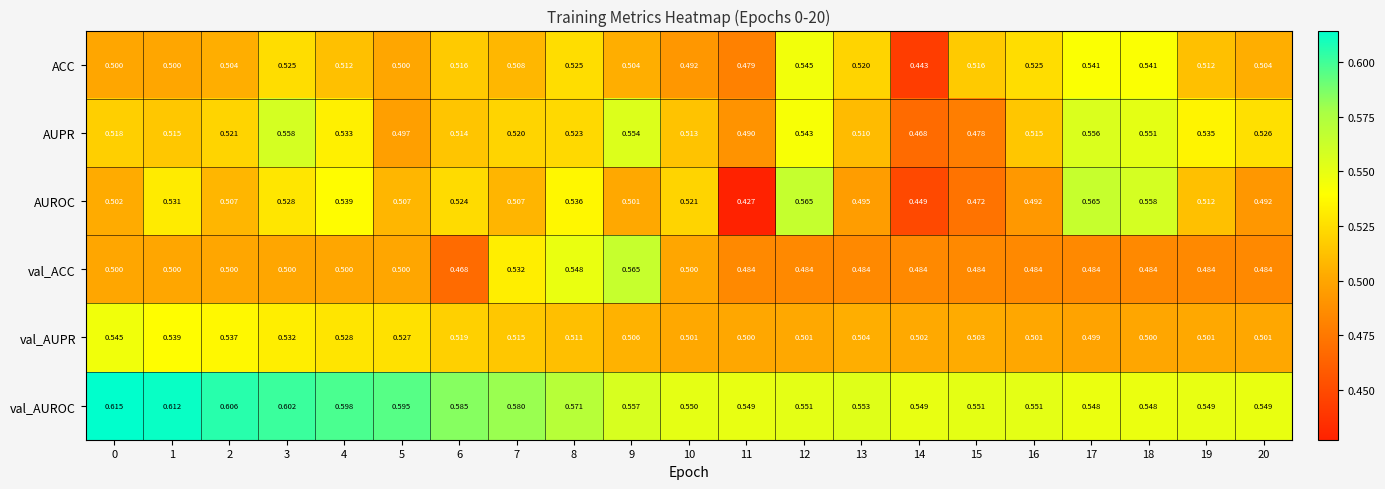

Rank the series at 17 from highest to lowest value.

AUROC, AUPR, val_AUROC, ACC, val_AUPR, val_ACC